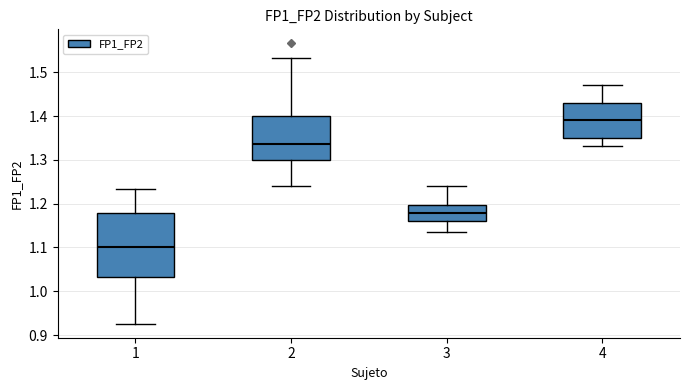

Reading left to right, transcribe this box plot: for each box, give where its median line is, the range the box spans, and where its two whiskers end, as read against the y-axis. The values are not printed on the chart, so give them approximately, as read against the axis.

1: median 1.10, box 1.03 to 1.18, whiskers 0.93 to 1.23
2: median 1.34, box 1.30 to 1.40, whiskers 1.24 to 1.53
3: median 1.18, box 1.16 to 1.20, whiskers 1.14 to 1.24
4: median 1.39, box 1.35 to 1.43, whiskers 1.33 to 1.47